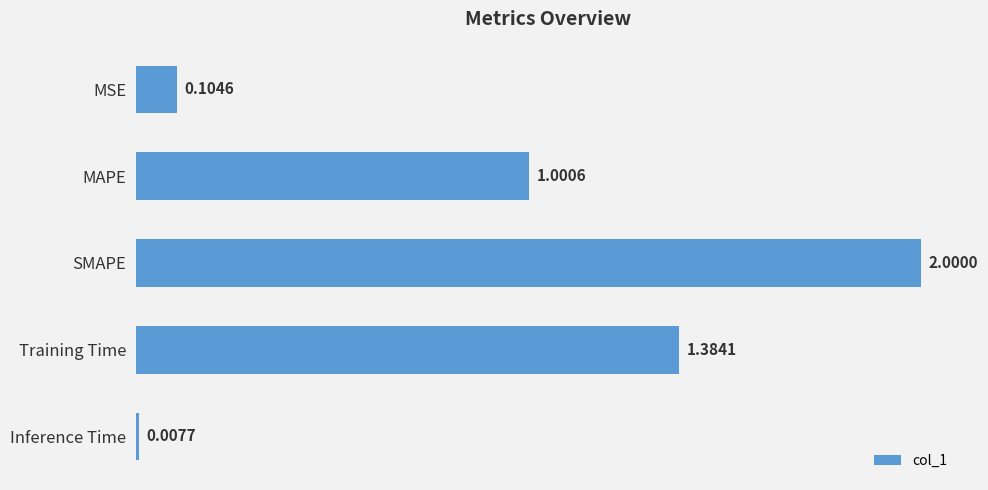

At which label is the value closest to 1?

MAPE